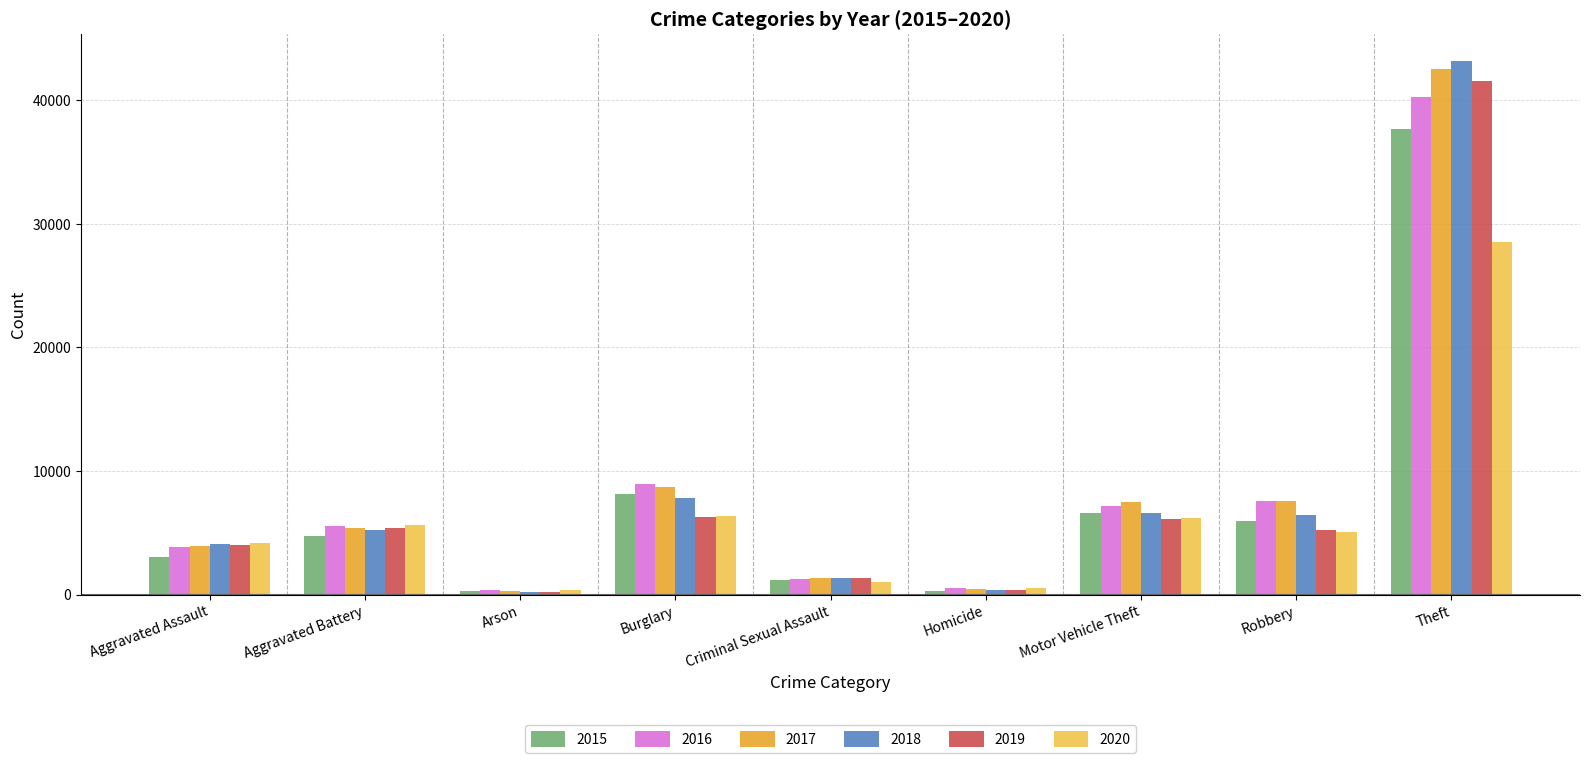

At which category is the sum across all series the highest?

Theft